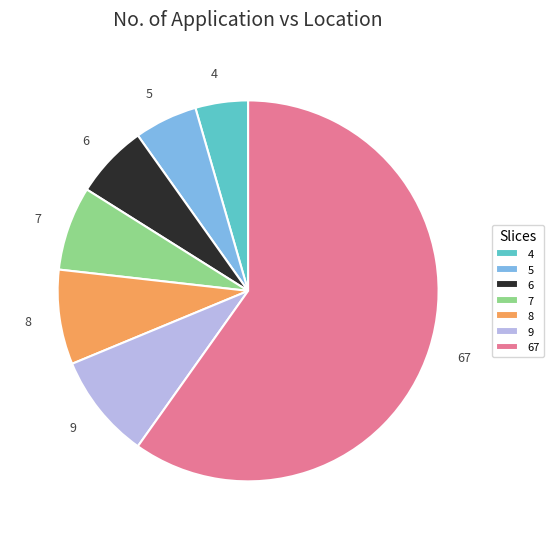

Is there any slice that represents more than half of the pie?

Yes